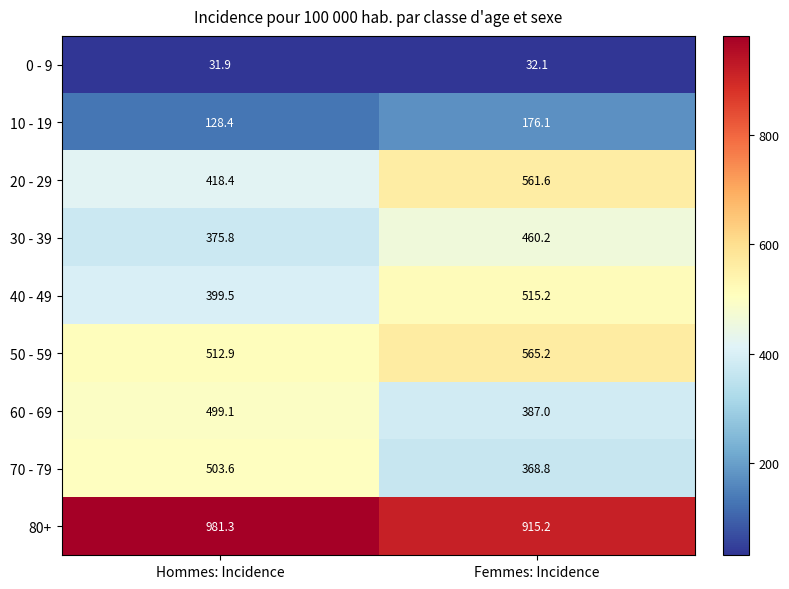

At which label is 0 - 9 closest to 32?

Hommes: Incidence